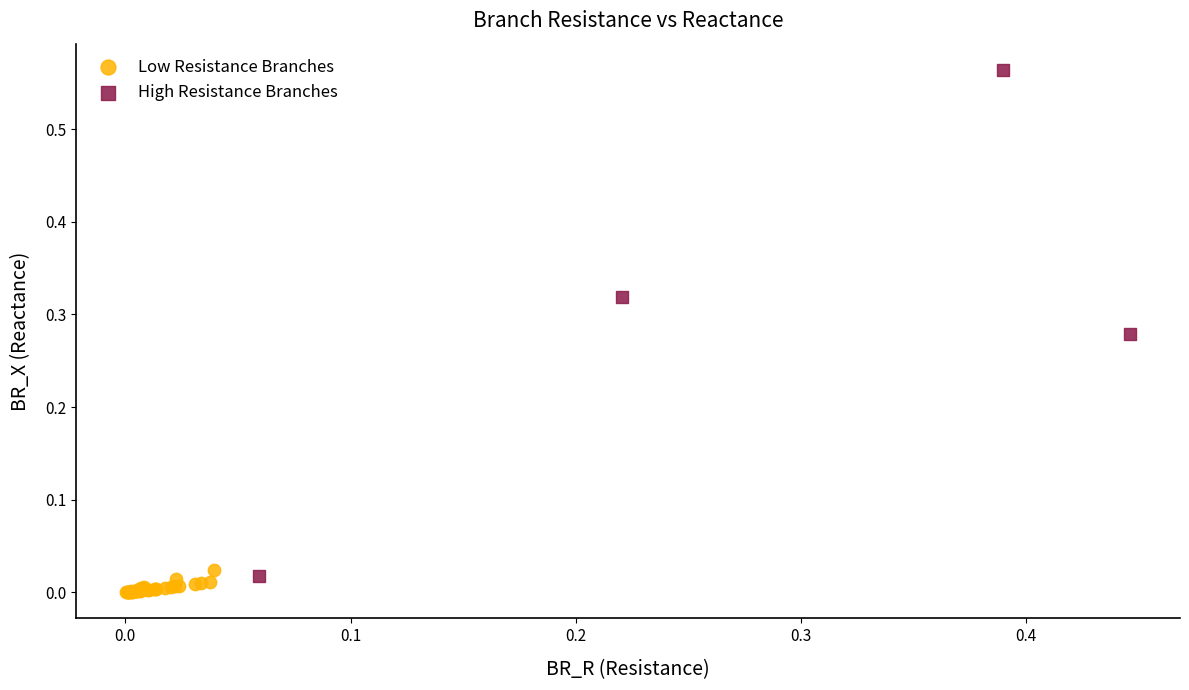

Which series has the widest spread of Y values?

High Resistance Branches